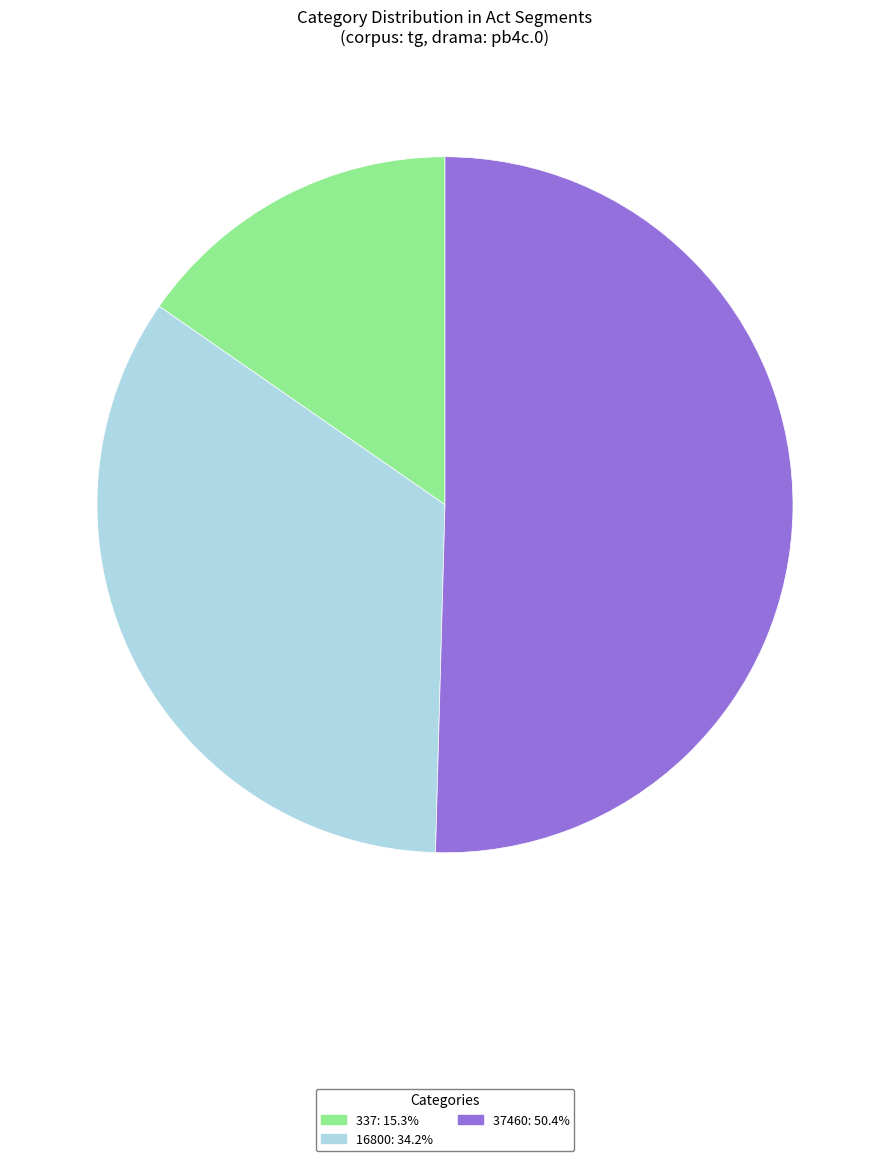

Between 337 and 16800, which is larger?

16800